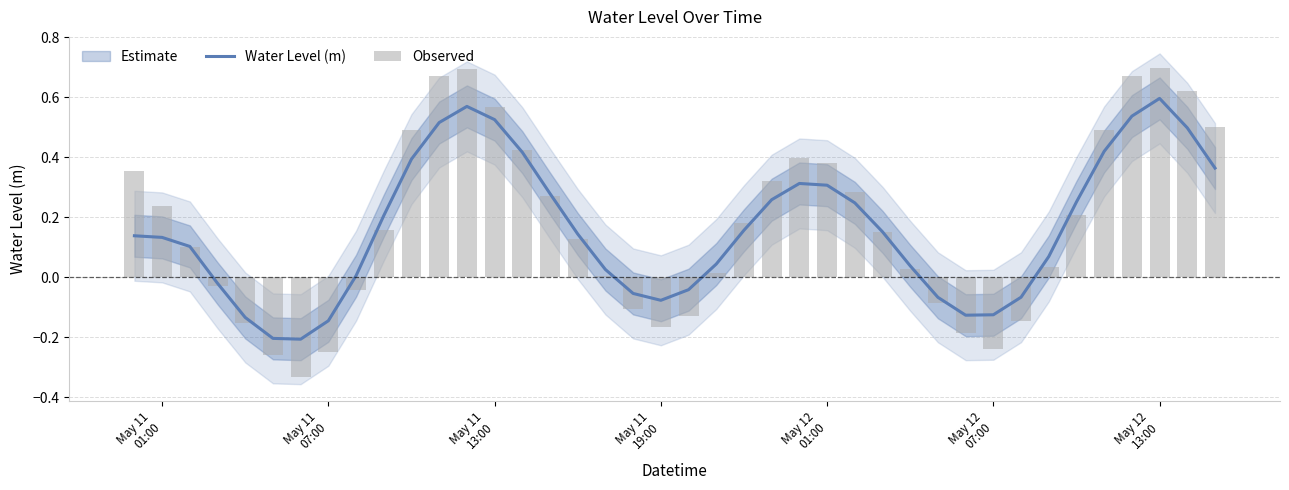

How many data points does each series have?

40